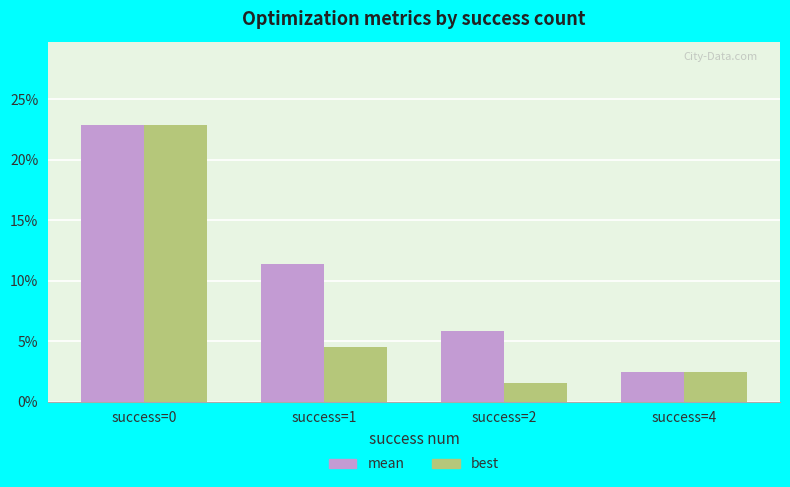

Are the bars grouped side by side (vs. stacked)?

Yes